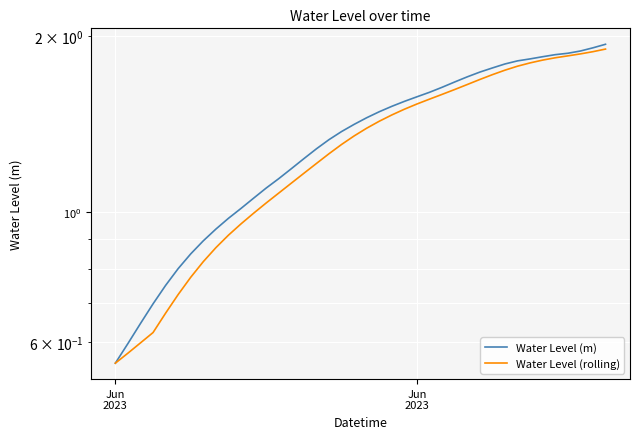

Is this an area chart (filled region under the line)?

No